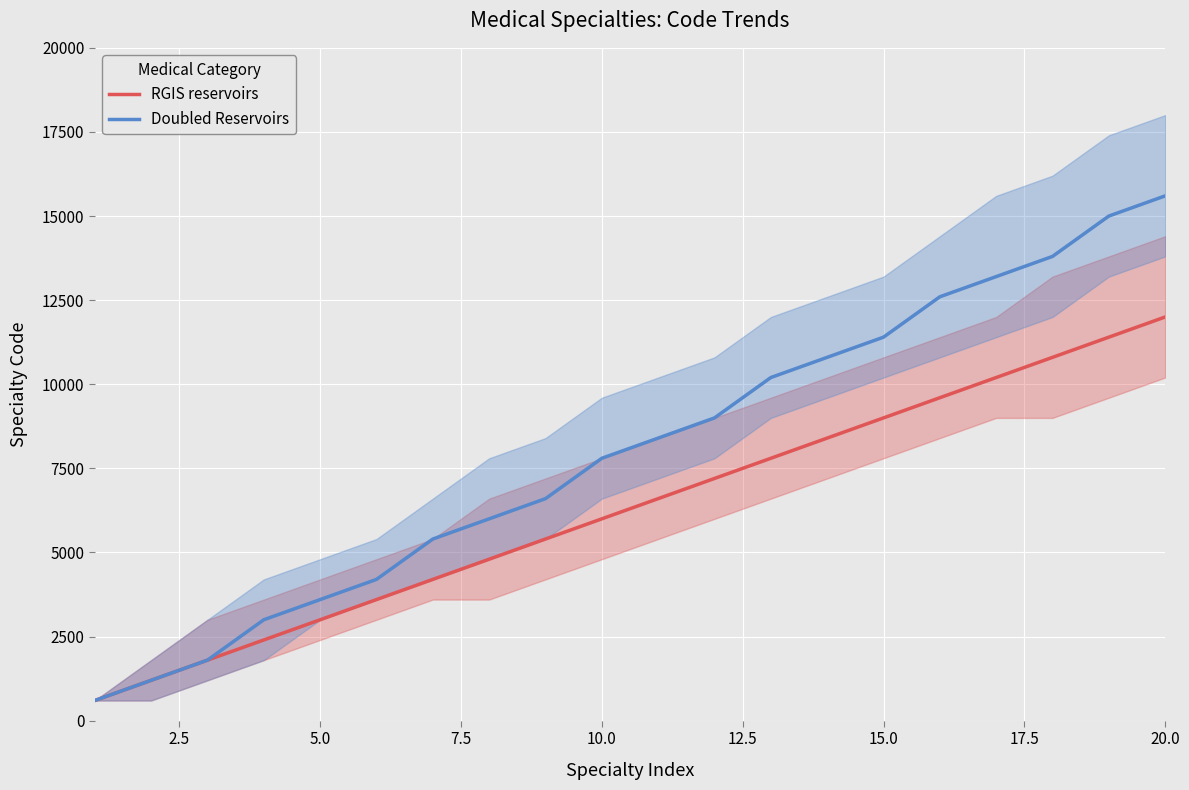

Does the chart display data point markers on the line(s)?

No